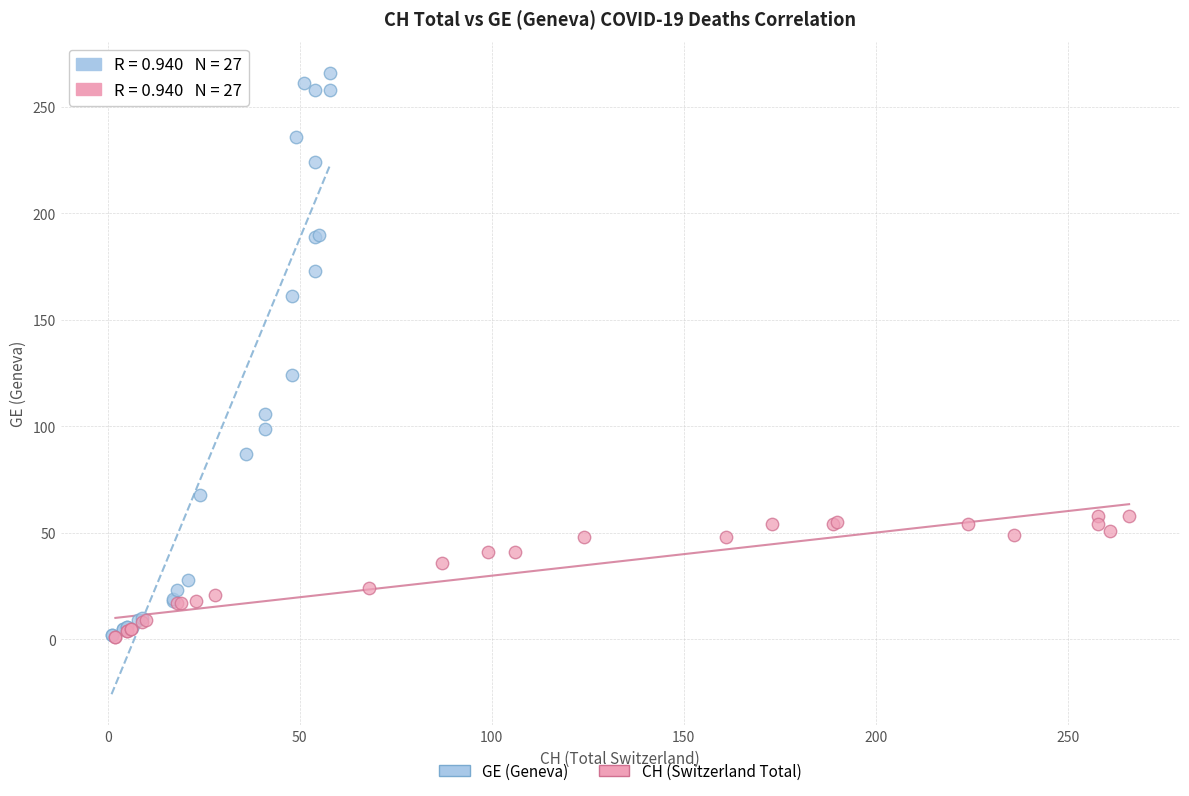

Which series reaches the maximum Y coordinate?

GE (Geneva)